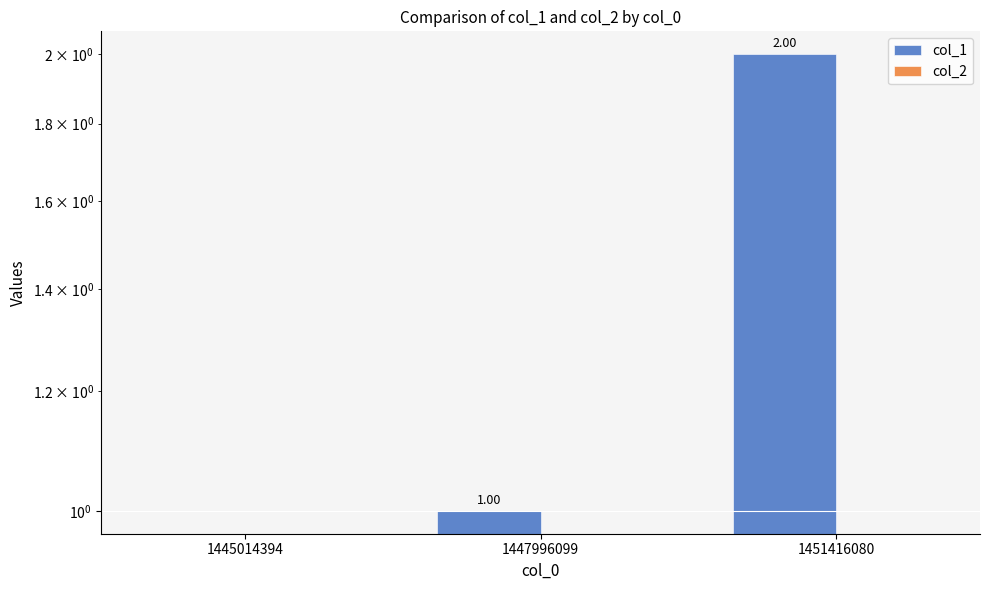

Which series changed the most between 1445014394 and 1451416080?

col_1